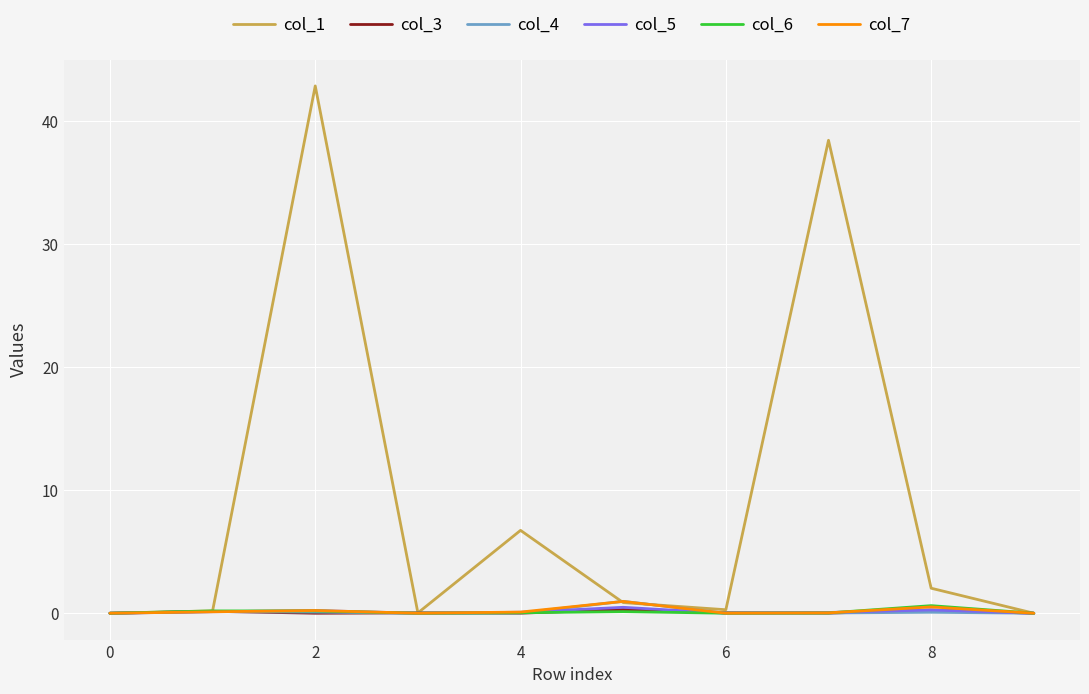

Which series has the largest total across all categories?

col_1